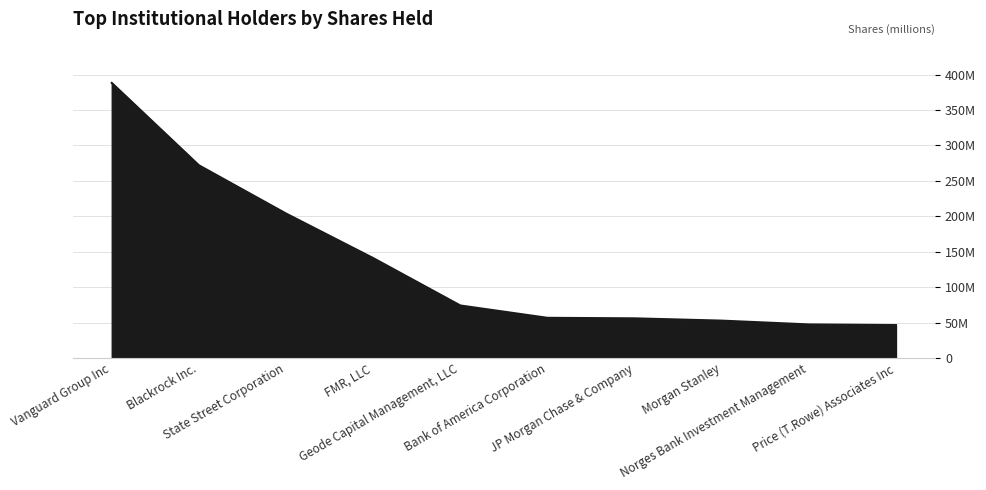

What is the difference between the values at Bank of America Corporation and JP Morgan Chase & Company?

750403